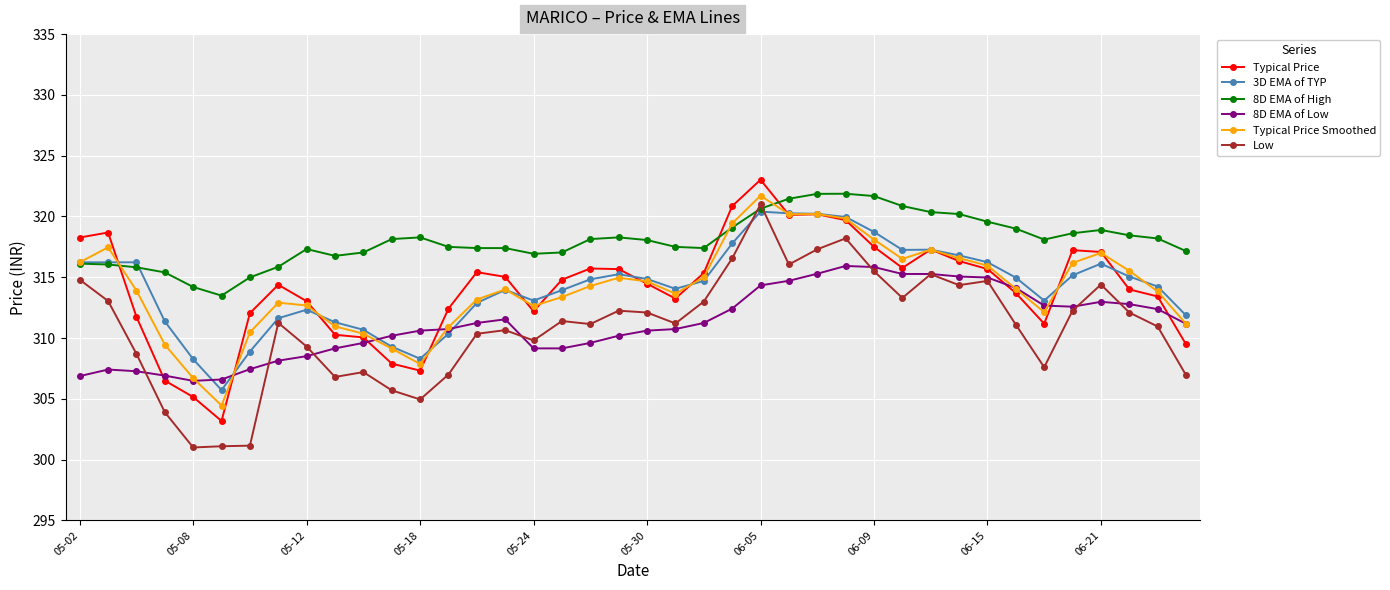

What are all the series names shown in the legend?

Typical Price, 3D EMA of TYP, 8D EMA of High, 8D EMA of Low, Typical Price Smoothed, Low